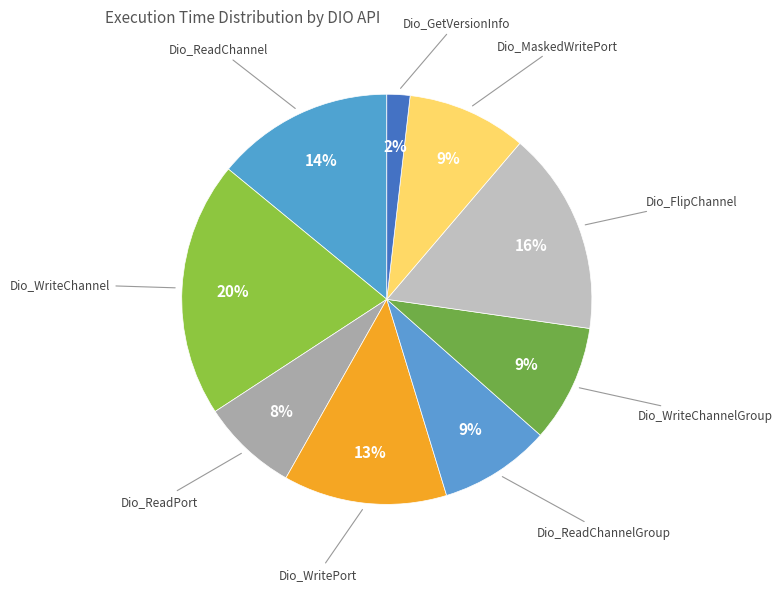

Which category has the smallest portion of the pie?

Dio_GetVersionInfo